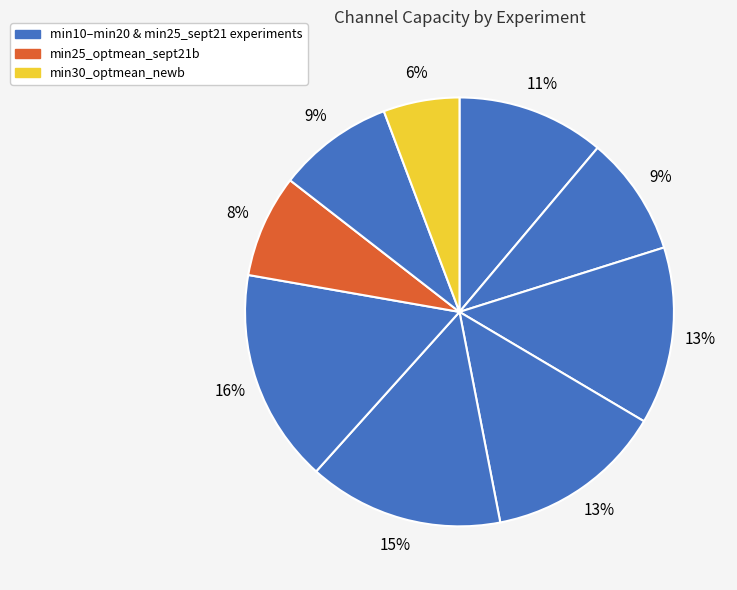

To the nearest percent, what is the average slice percentage?

11%